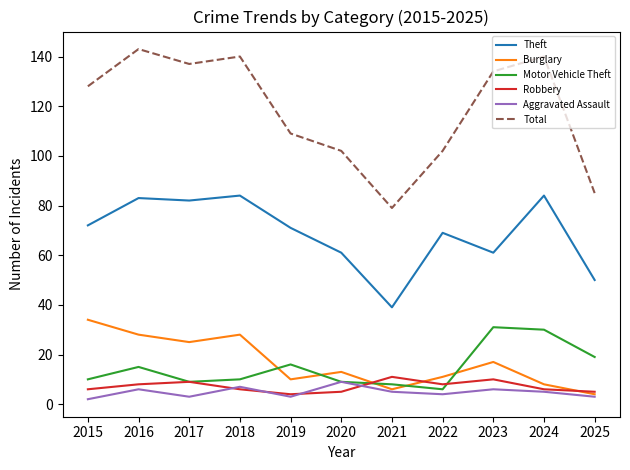

At which category is the sum across all series the highest?

2016